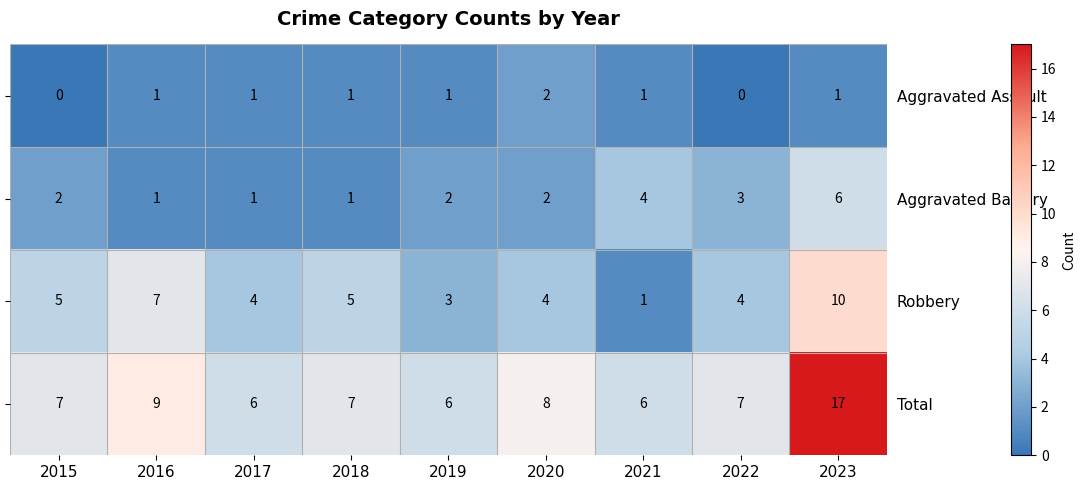

Read the Robbery value at 2022.

4